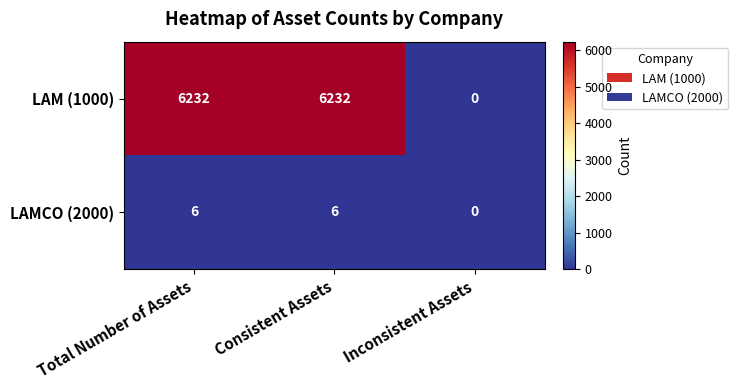

Rank the series by their maximum value, from highest to lowest.

LAM (1000), LAMCO (2000)